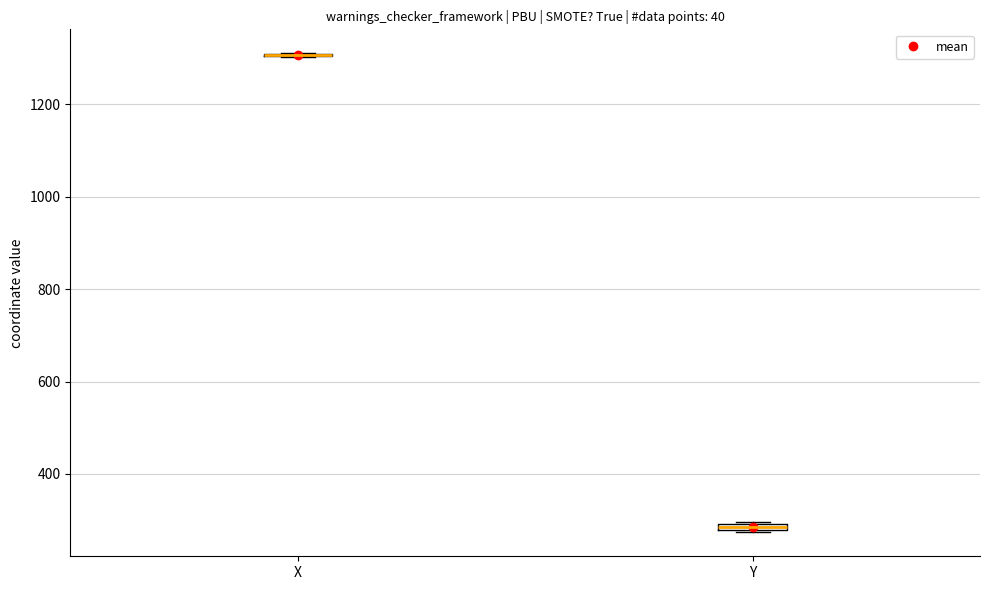

Where is the lower edge of the box for Y on the y-axis? The values are not printed on the chart, so give them approximately, as read against the axis.

280